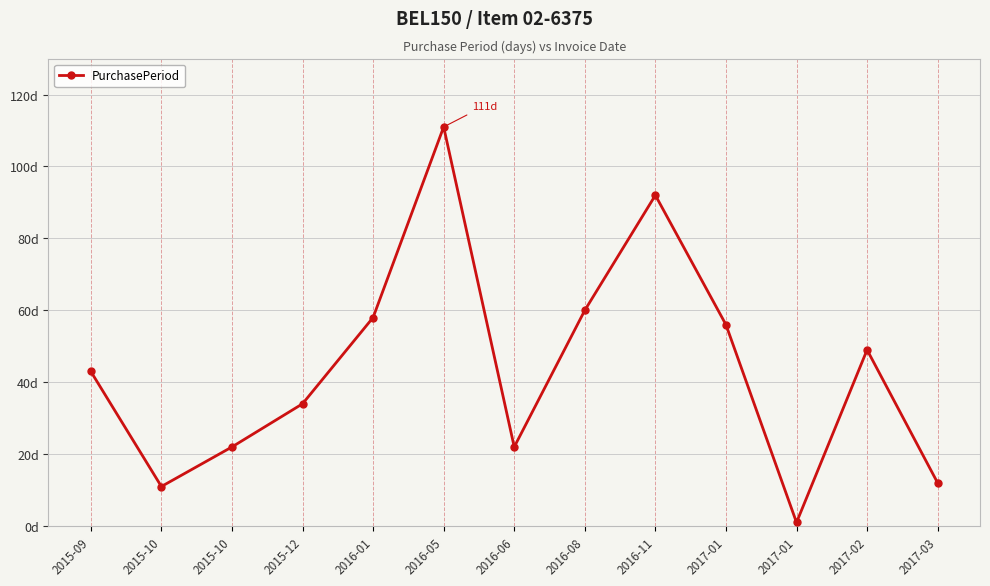

Does the chart have visible grid lines?

Yes